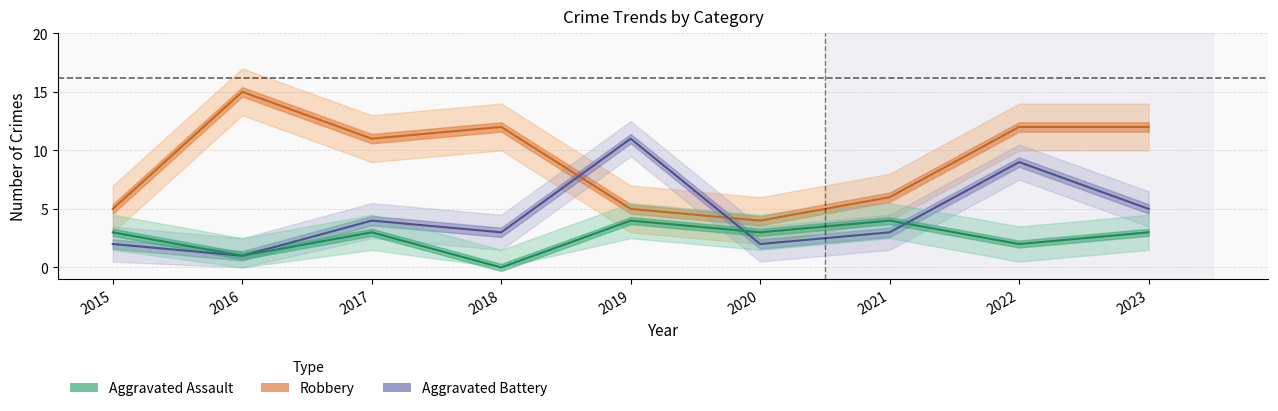

What is the difference between the highest and lowest values at 2016?

14